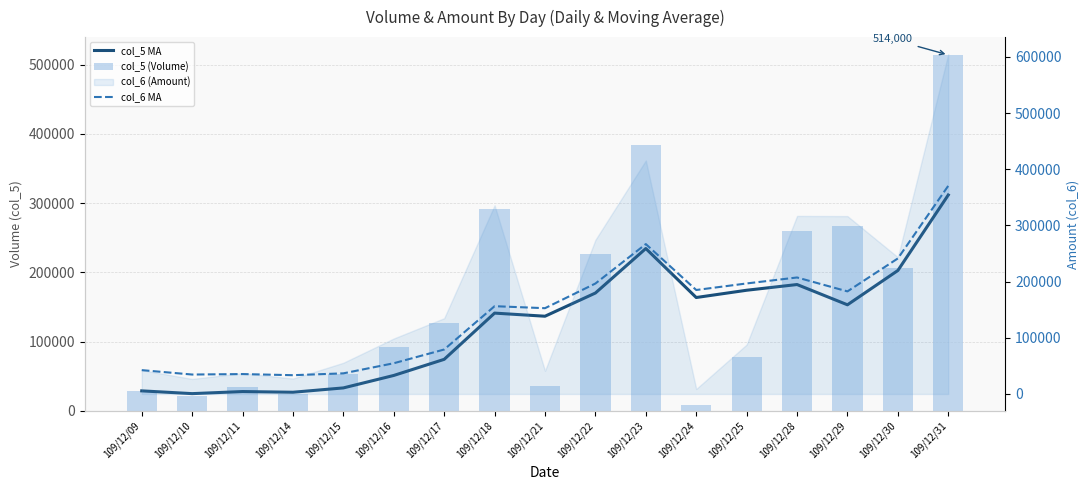

Reading left to right, transcribe all the data shown in this chart.

col_5 MA: 29000.0	25000.0	28000.0	27000.0	33250.0	51250.0	74500.0	141250.0	136750.0	170250.0	234500.0	163750.0	174250.0	182500.0	153250.0	202750.0	311750.0
col_5 (Volume): 29000.0	21000.0	34000.0	24000.0	54000.0	93000.0	127000.0	291000.0	36000.0	227000.0	384000.0	8000.0	78000.0	260000.0	267000.0	206000.0	514000.0
col_6 MA: 42390.0	34560.0	35386.7	33385.0	36672.5	54665.0	79112.5	156210.0	152637.5	196545.0	266727.5	185005.0	196665.0	207297.5	182542.5	241165.0	370407.5